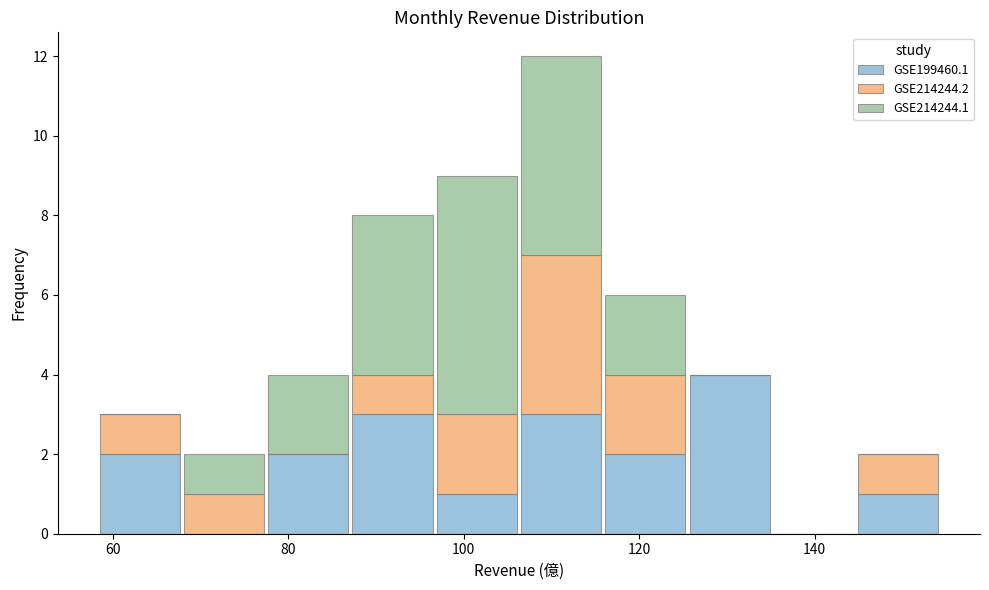

Reading left to right, list every stacked bar in this chart as the range it spans on the x-axis followed by its total height. Neither the bar edges nor the heights are printed on the chart, so give them approximately, as read against the axes.

58 to 68: 3
68 to 78: 2
78 to 88: 4
88 to 96: 8
96 to 106: 9
106 to 116: 12
116 to 126: 6
126 to 136: 4
136 to 144: 0
144 to 154: 2